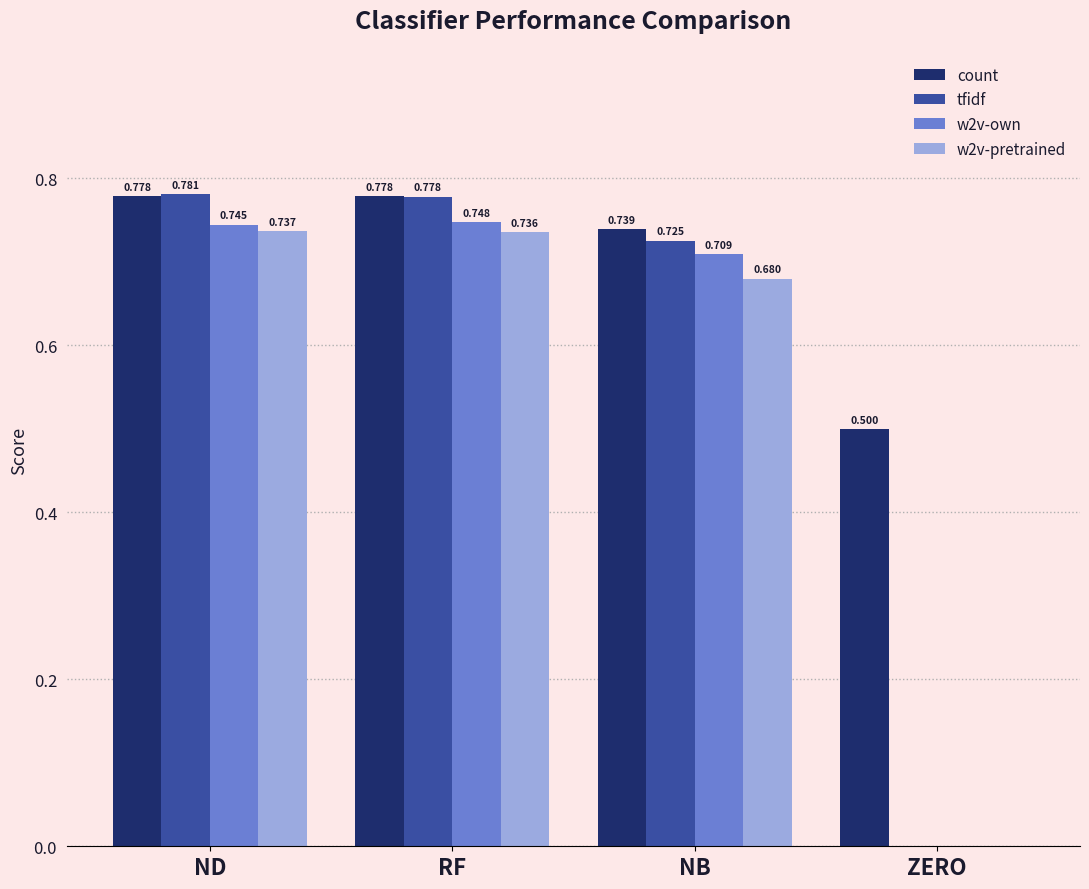

At which category is the sum across all series the highest?

ND